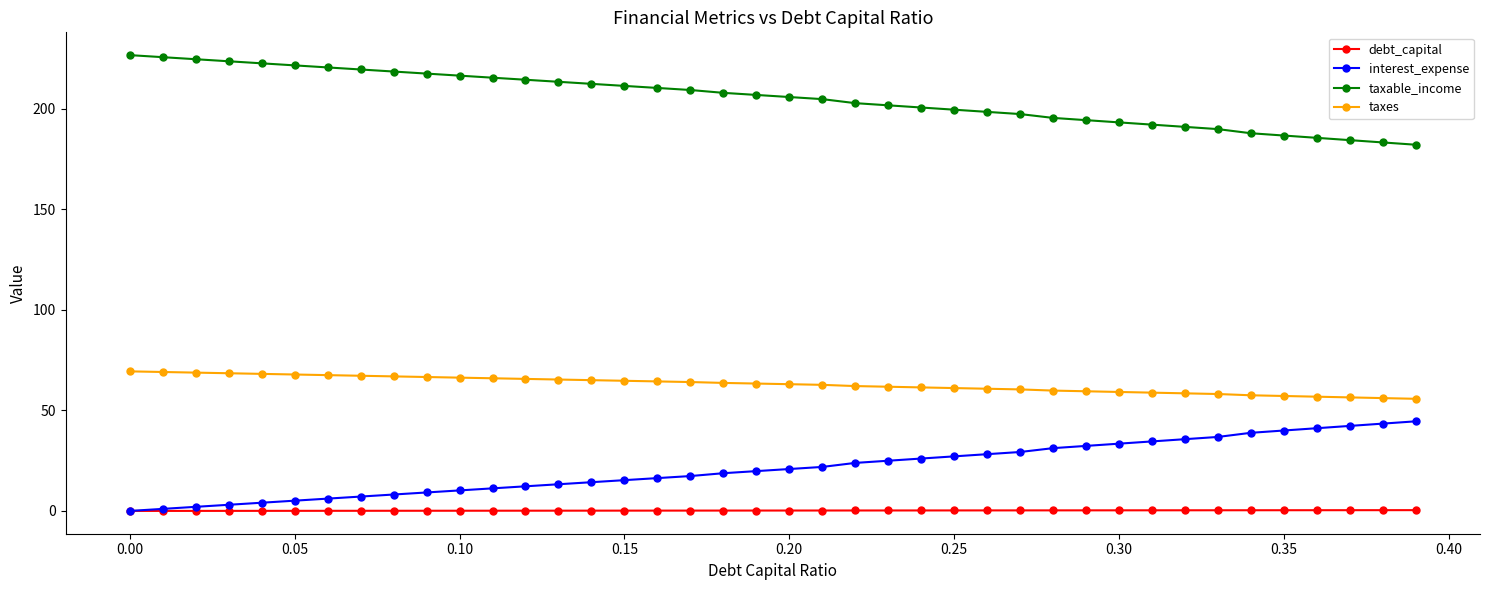

What is the value of the interest_expense point at the 30th from the left?

32.3